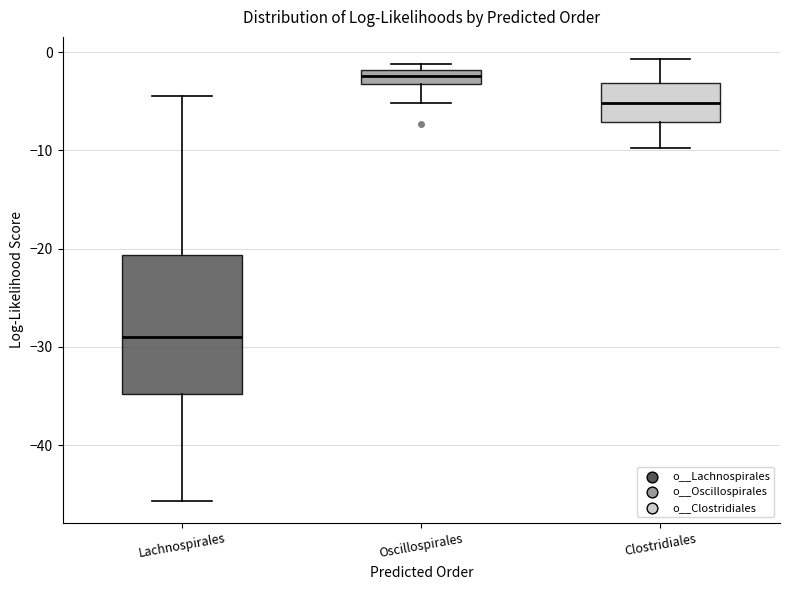

Which box is the tallest, from its lower edge to its upper edge?

Lachnospirales